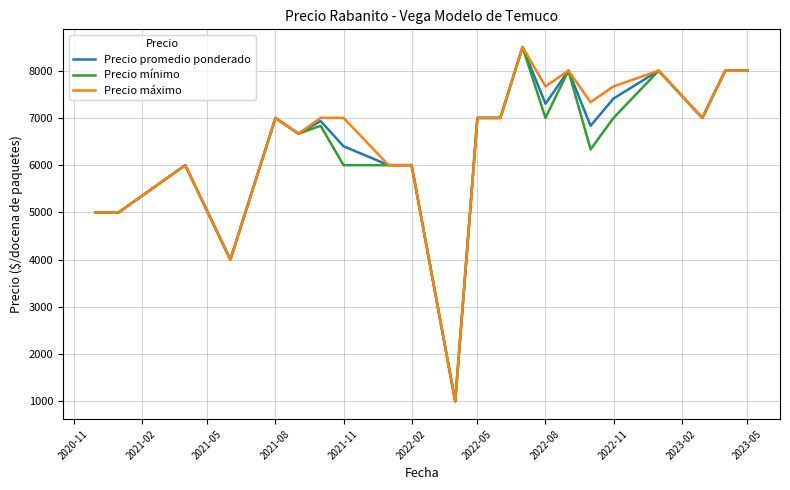

What is the maximum value shown in the chart?

8500.0